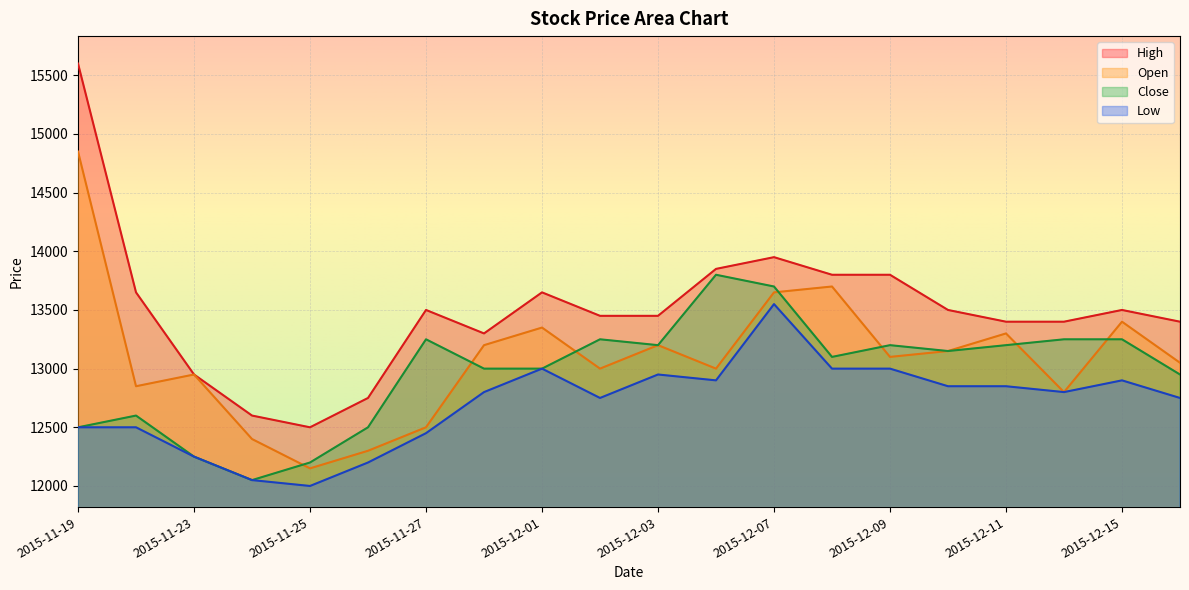

Which category has the highest value across all series?

2015-11-19